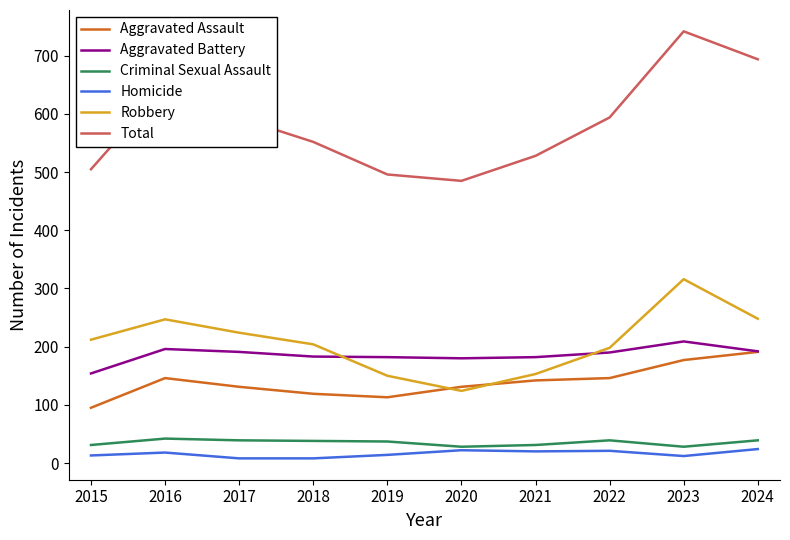

Is it true that Total equals 485 at 2020?

True